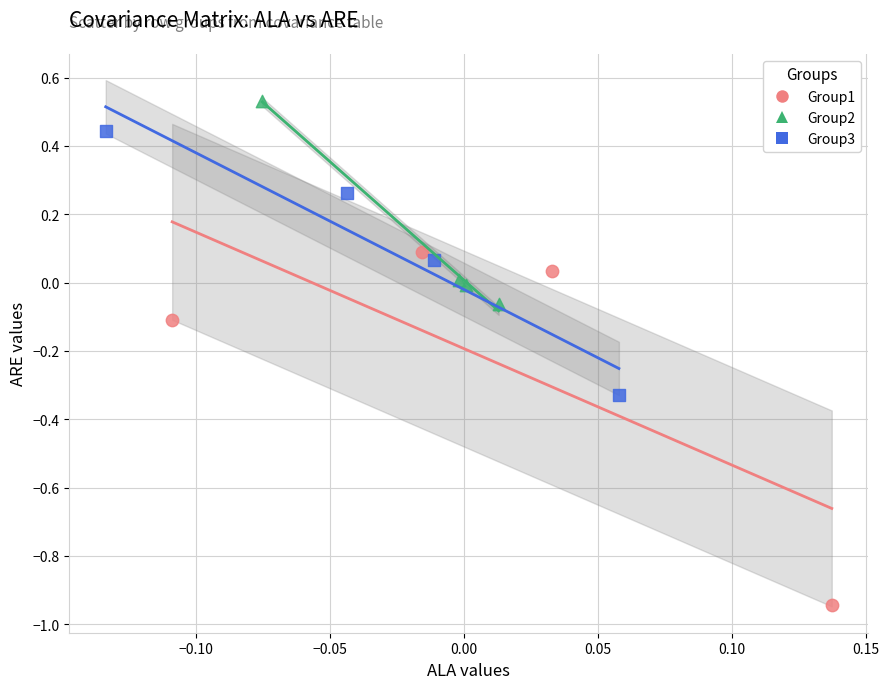

What are all the series names shown in the legend?

Group1, Group2, Group3